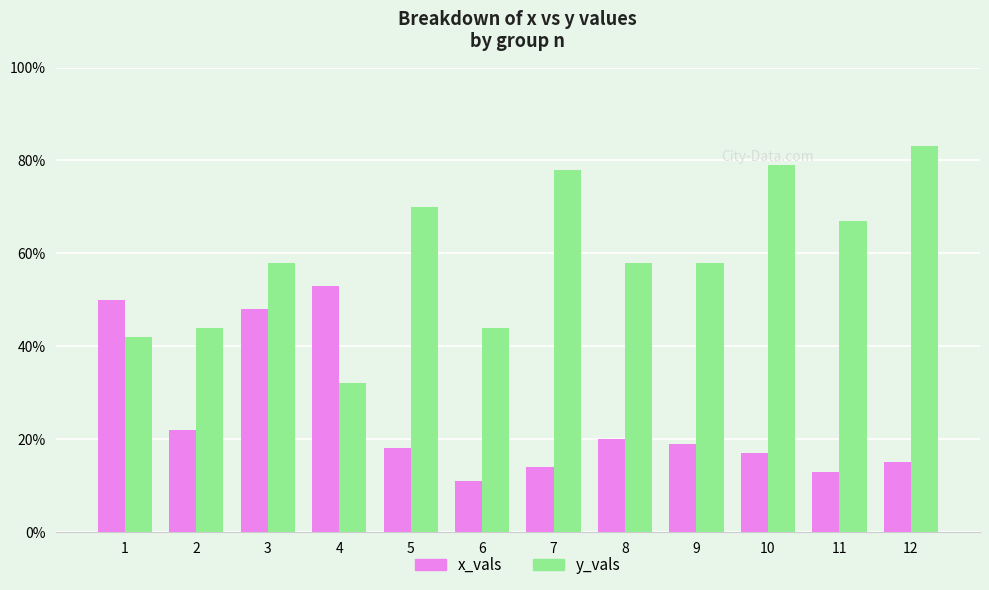

Which series has the largest range (max minus min)?

y_vals